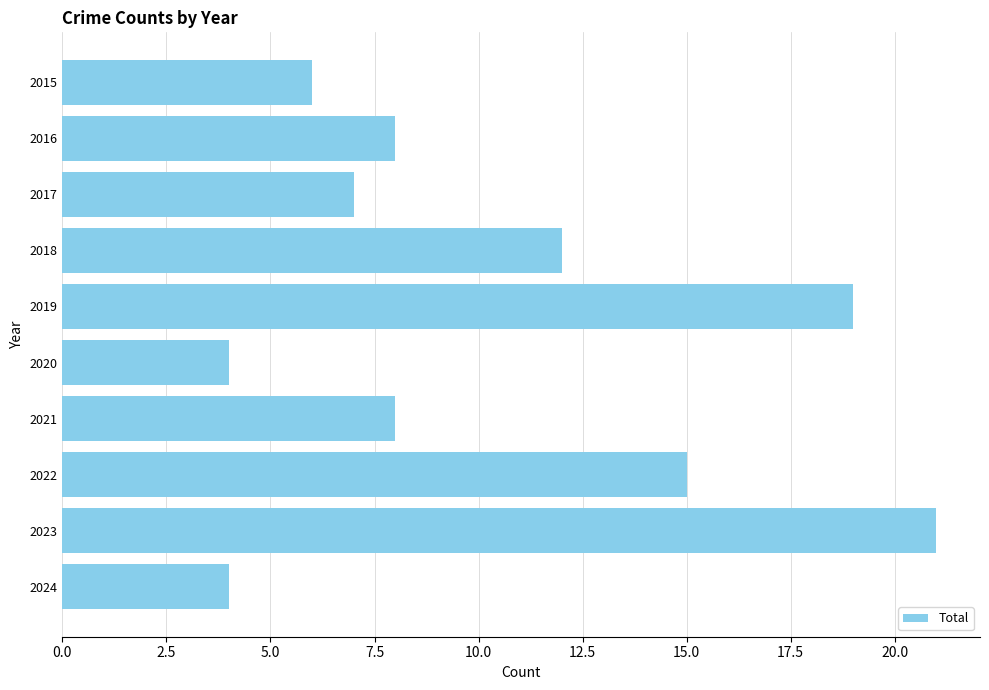

Are the bars horizontal?

Yes